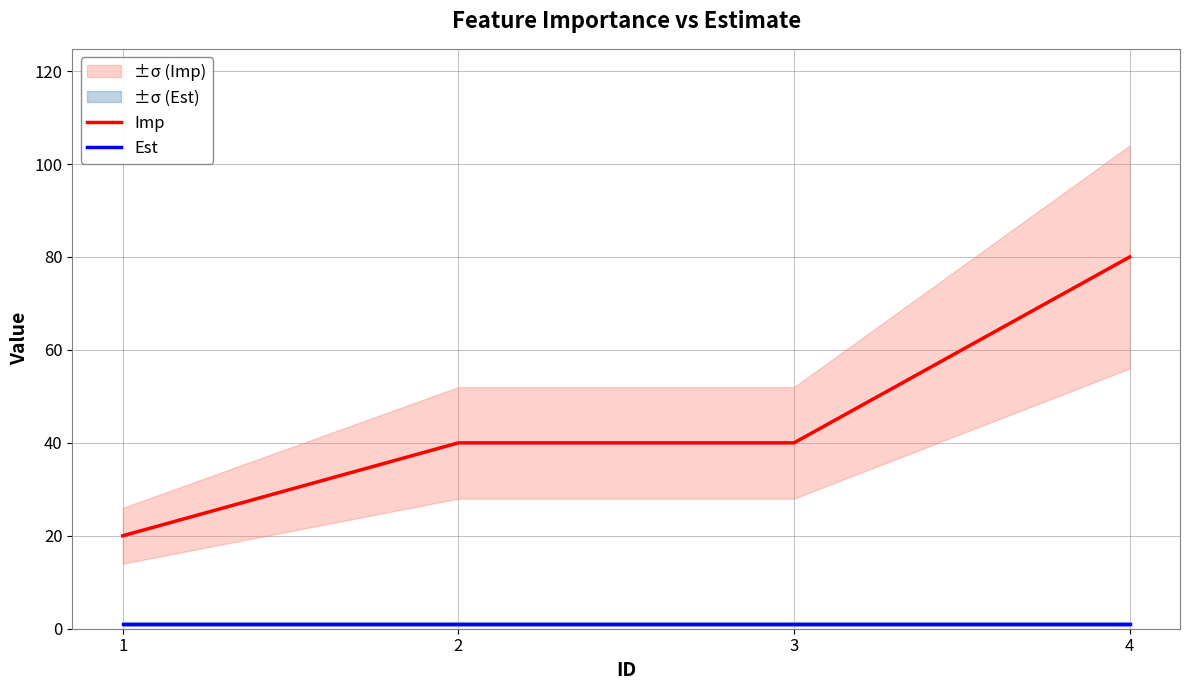

True or false: Est and Imp cross at least once.

False